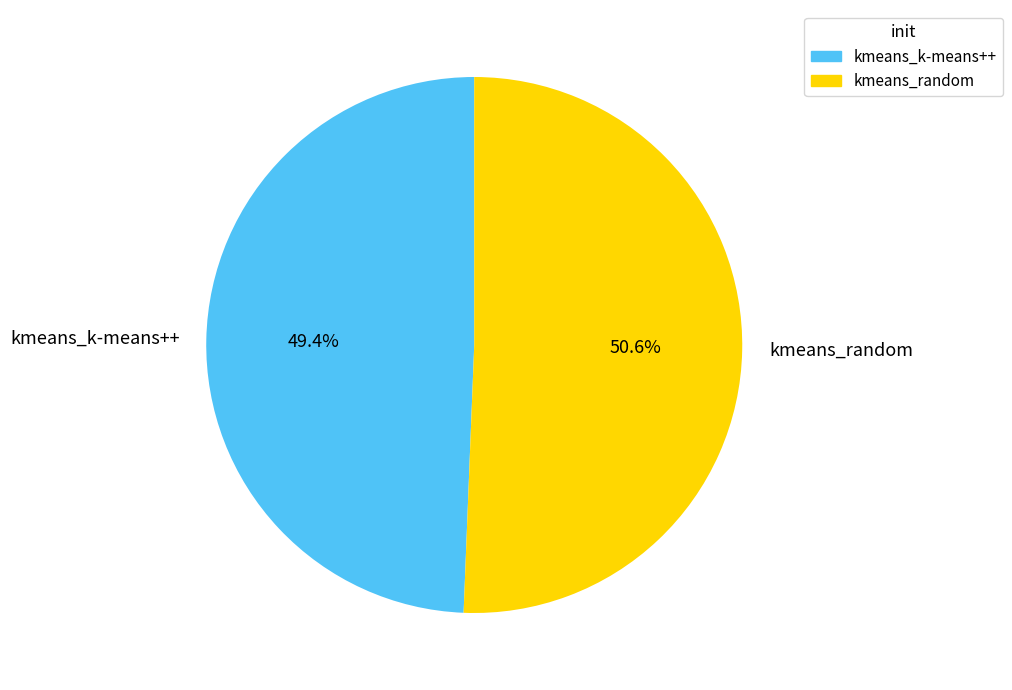

Does kmeans_k-means++ represent more than half of the total?

No